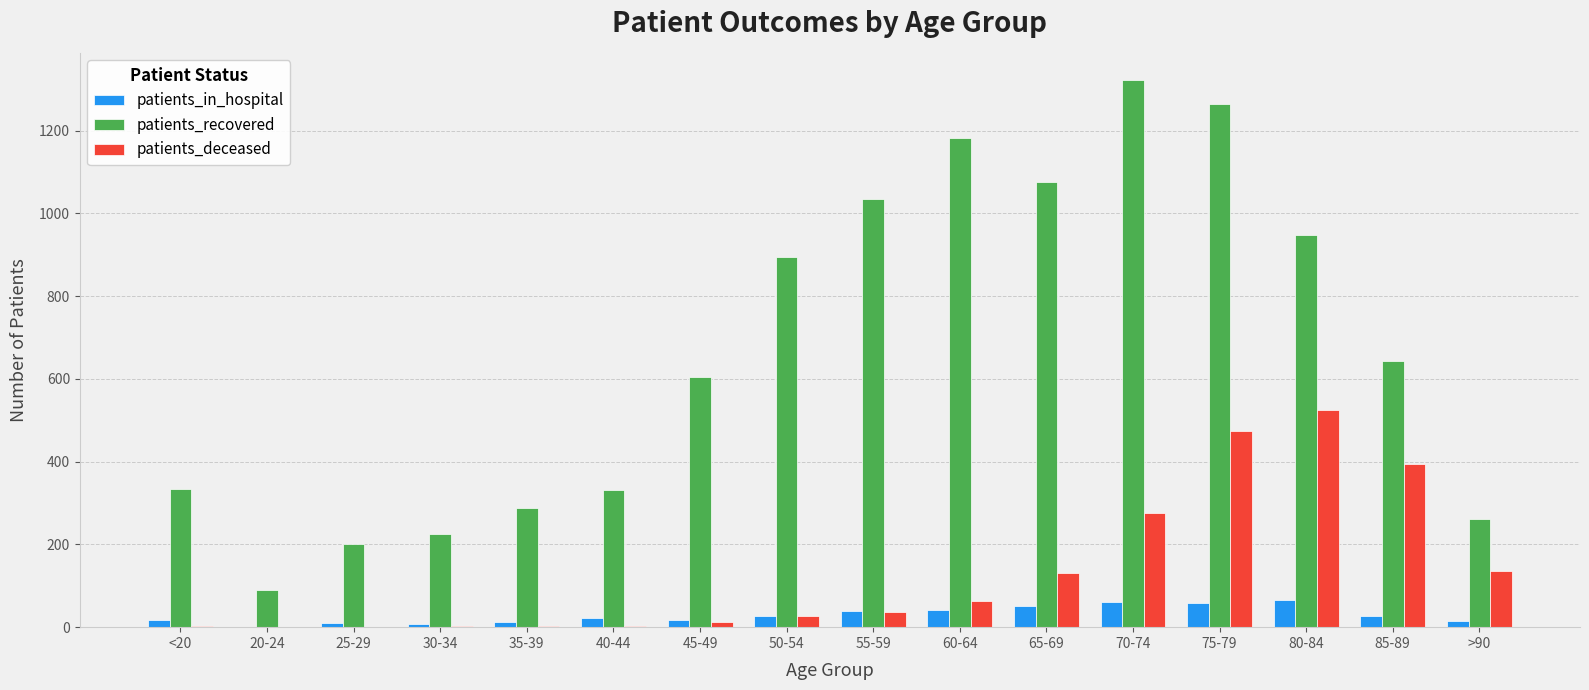

Which label corresponds to the largest value in the chart?

70-74